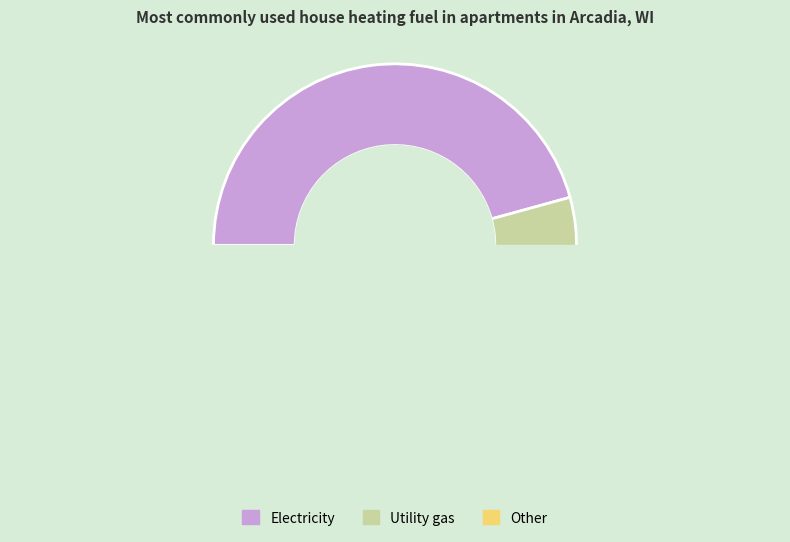

Count the number of slices in the pie.

3